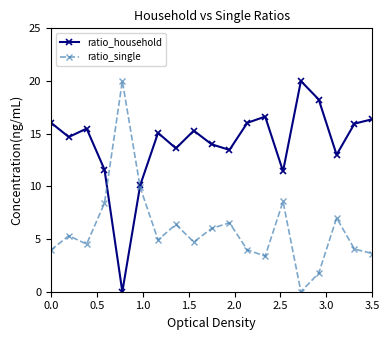

Rank the series by their average value, from highest to lowest.

ratio_household, ratio_single